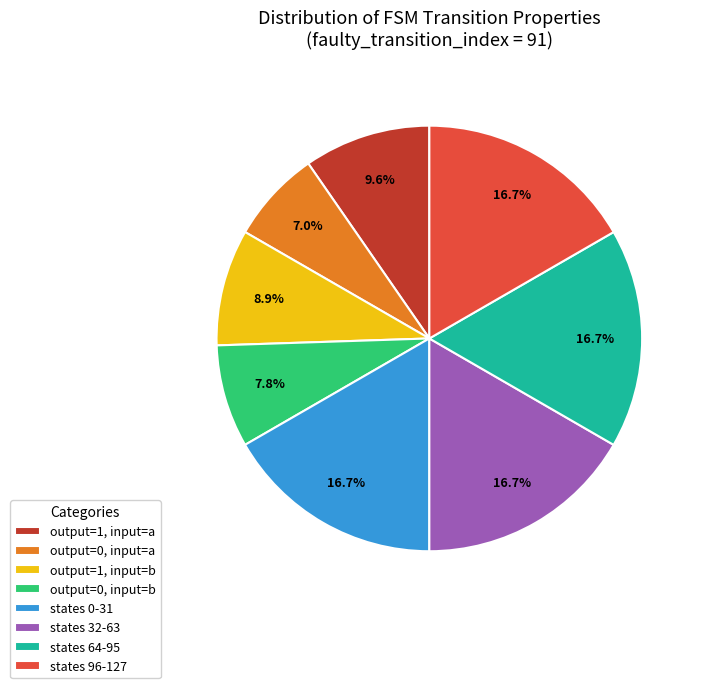

To the nearest percent, what is the average slice percentage?

12%